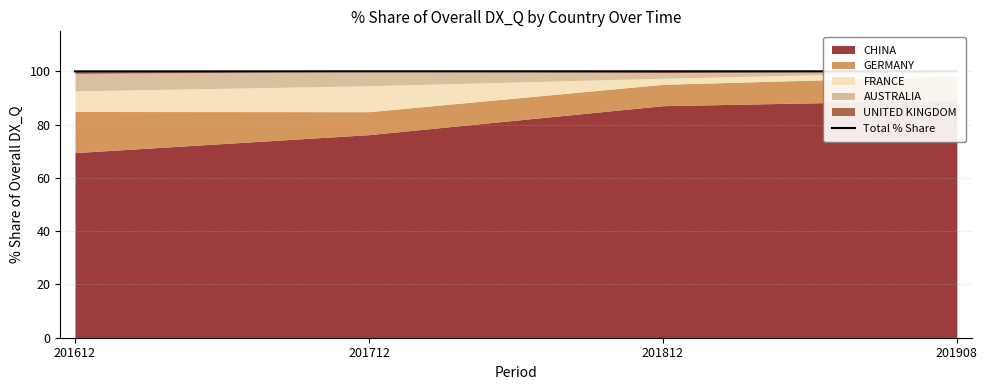

Does the chart display data point markers on the line(s)?

No